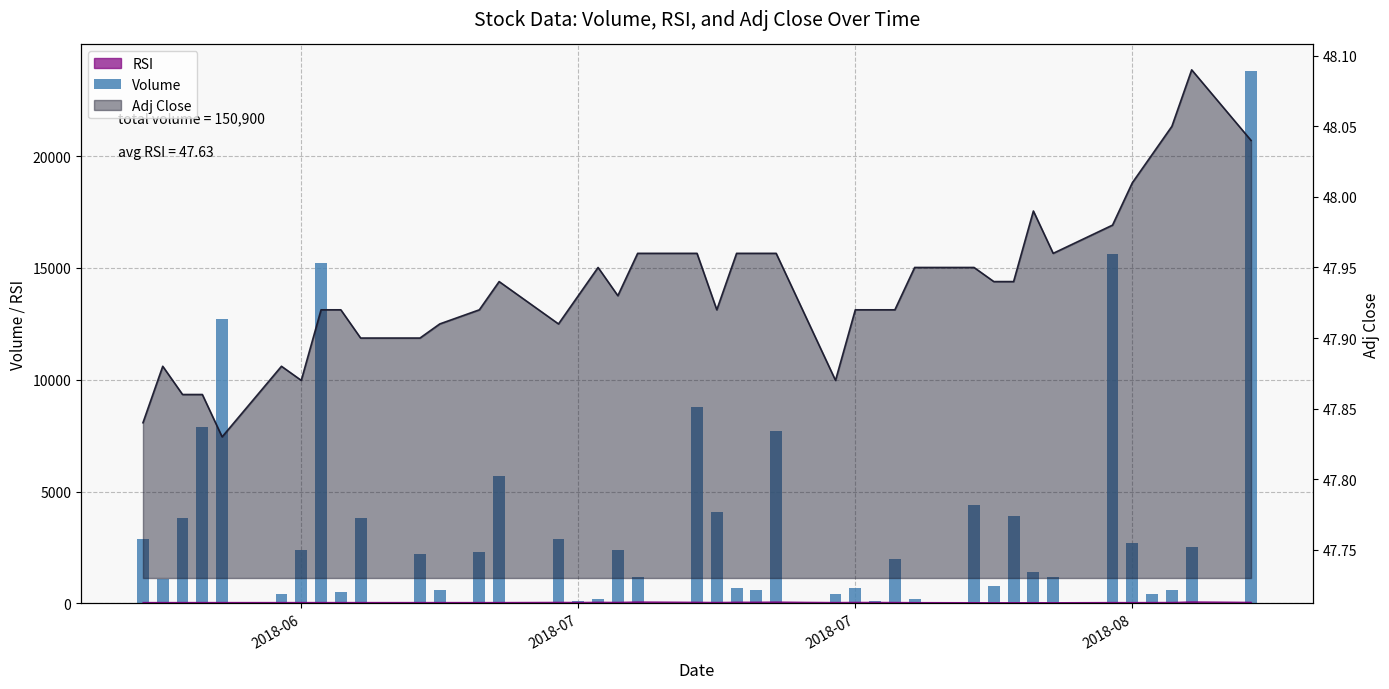

Reading right to left, extract all data points from this chart.

23800	2500	600	400	2700	15600	1200	1400	3900	800	4400	200	2000	100	700	400	7700	600	700	4100	8800	1200	2400	200	100	2900	5700	2300	600	2200	3800	500	15200	2400	400	12700	7900	3800	1100	2900